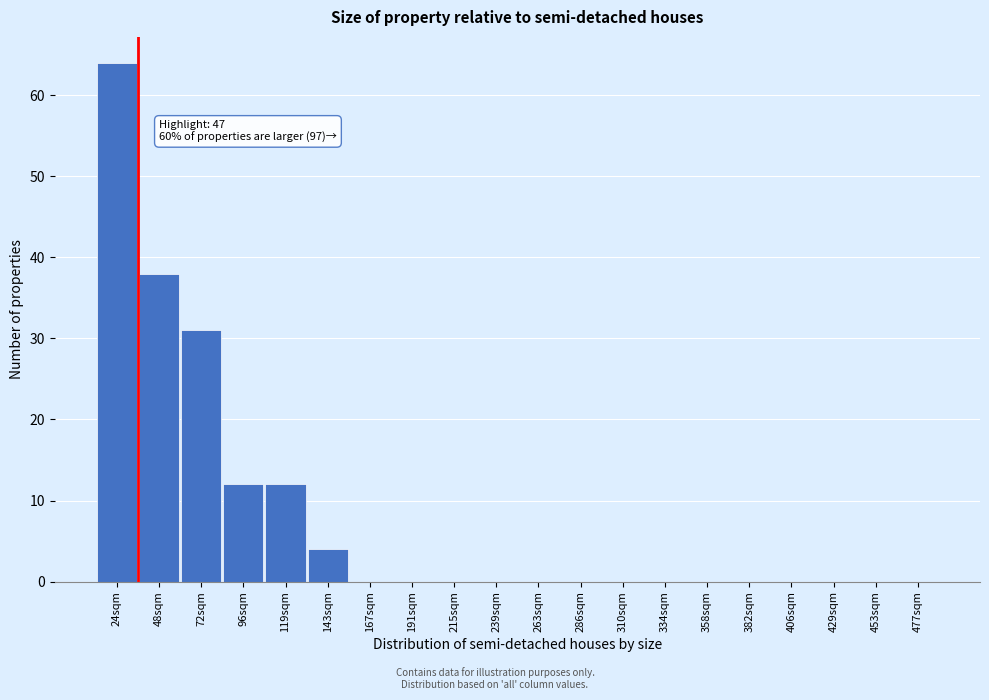

Reading left to right, transcribe all the data shown in this chart.

24sqm=64	48sqm=38	72sqm=31	96sqm=12	119sqm=12	143sqm=4	167sqm=0	191sqm=0	215sqm=0	239sqm=0	263sqm=0	286sqm=0	310sqm=0	334sqm=0	358sqm=0	382sqm=0	406sqm=0	429sqm=0	453sqm=0	477sqm=0